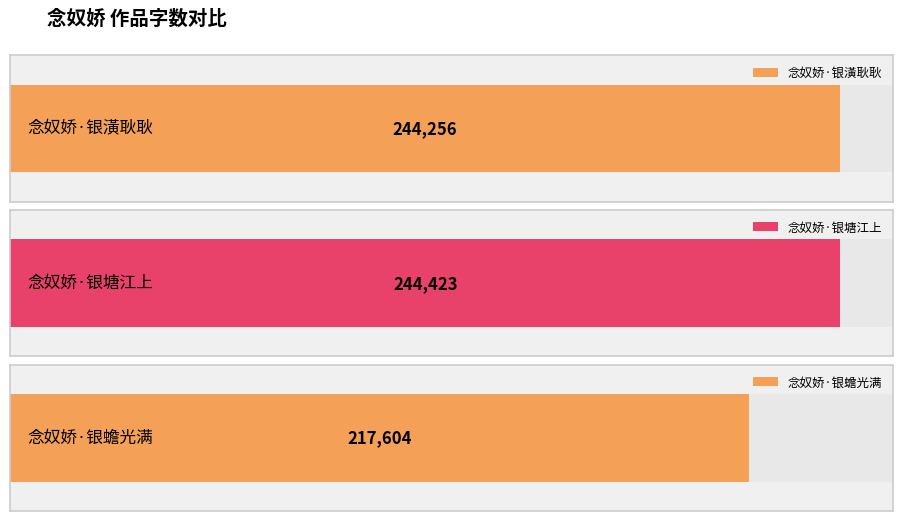

What is the change in value from 念奴娇·银潢耿耿 to 念奴娇·银蟾光满?

-26652